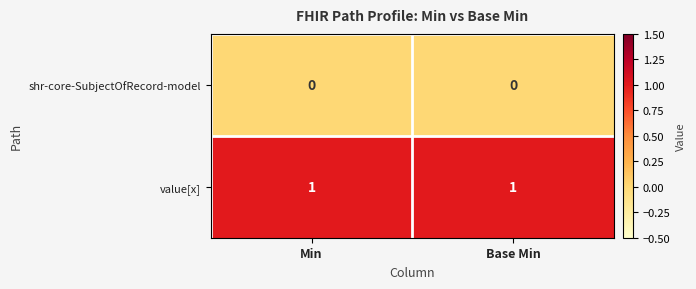

Reading left to right, list all the values displayed in this chart.

shr-core-SubjectOfRecord-model: 0	0
value[x]: 1	1